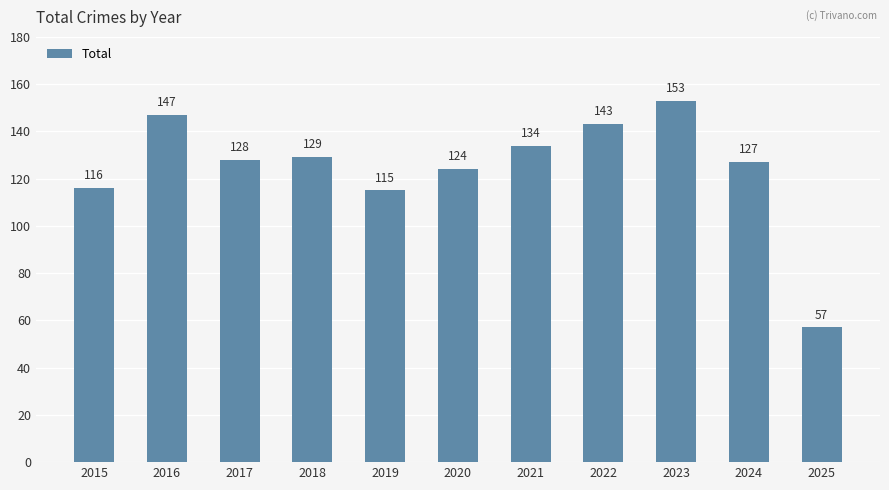

How many values are below 128?

5